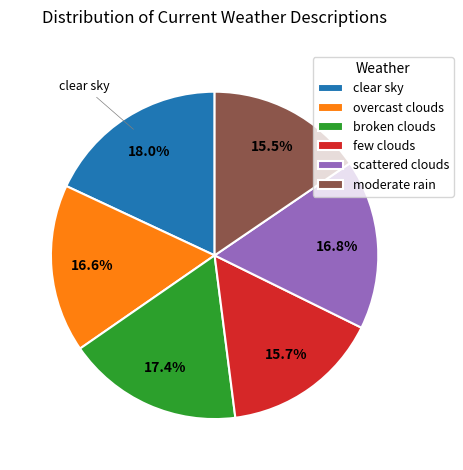

Which has a higher value, few clouds or overcast clouds?

overcast clouds